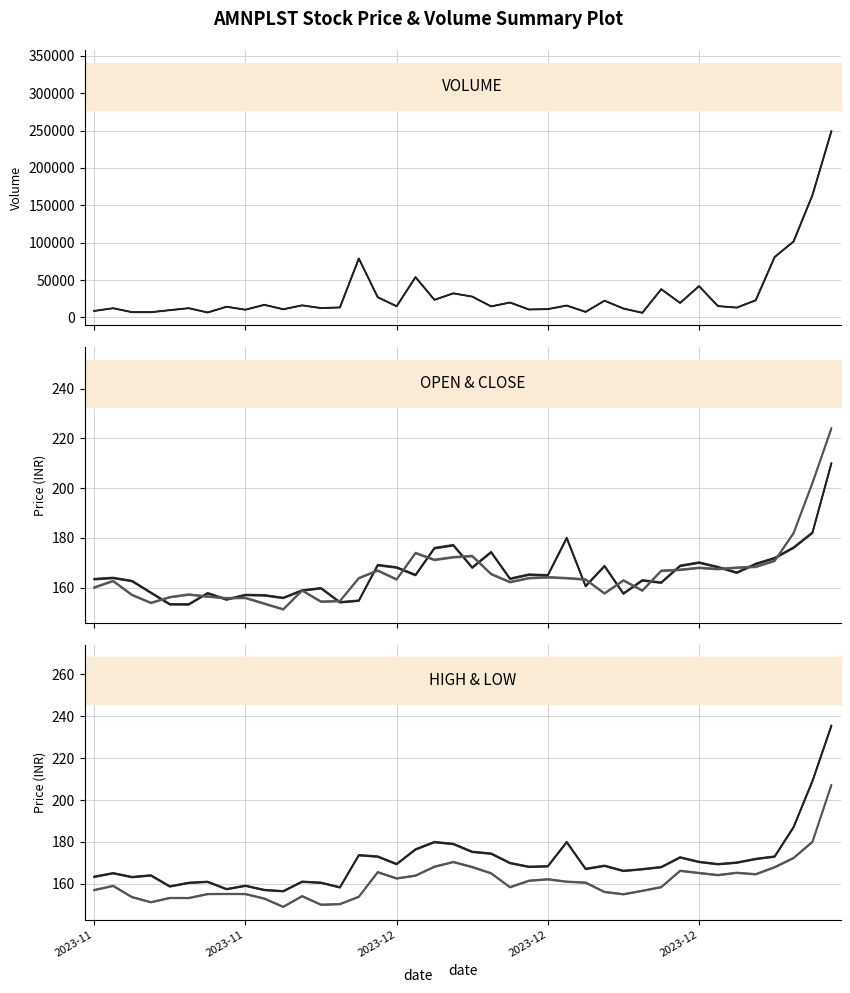

What is the minimum value shown in the chart?

148.7